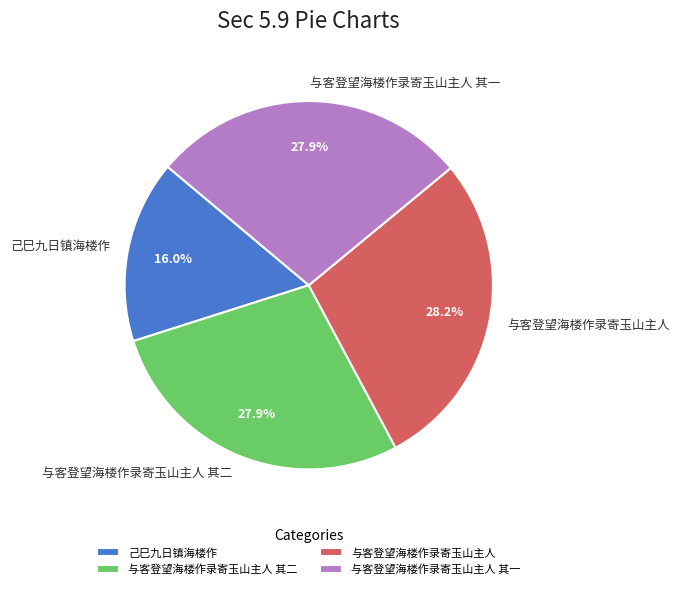

What is the ratio of the value at 与客登望海楼作录寄玉山主人 to the value at 己巳九日镇海楼作?

1.8